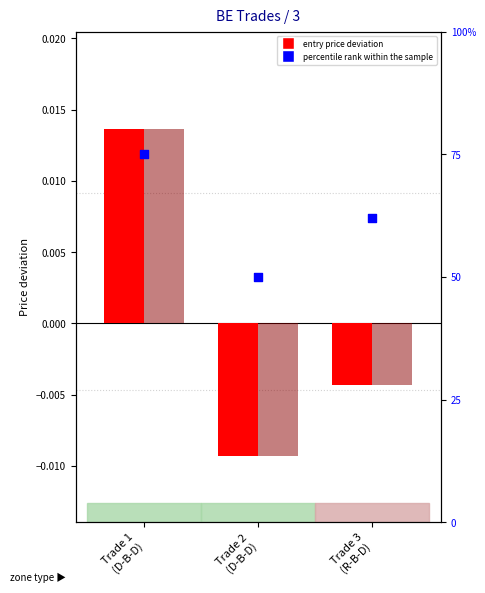

Is the value of Exit_Price at Trade 3
(R-B-D) greater than the value of Entry_Price at Trade 3
(R-B-D)?

No